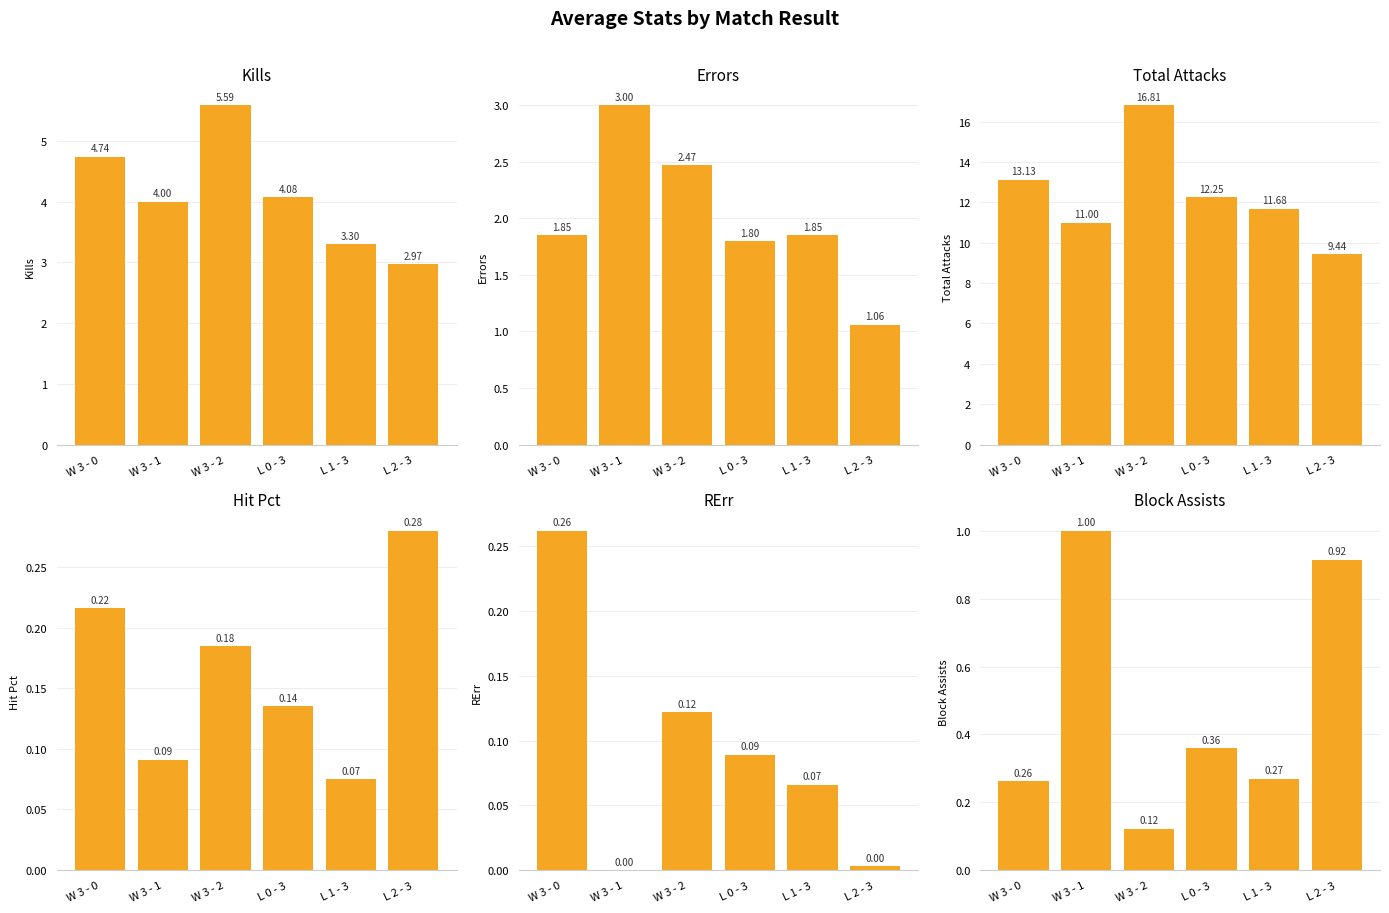

Is it true that RErr equals 0.0 at L 2 - 3?

False